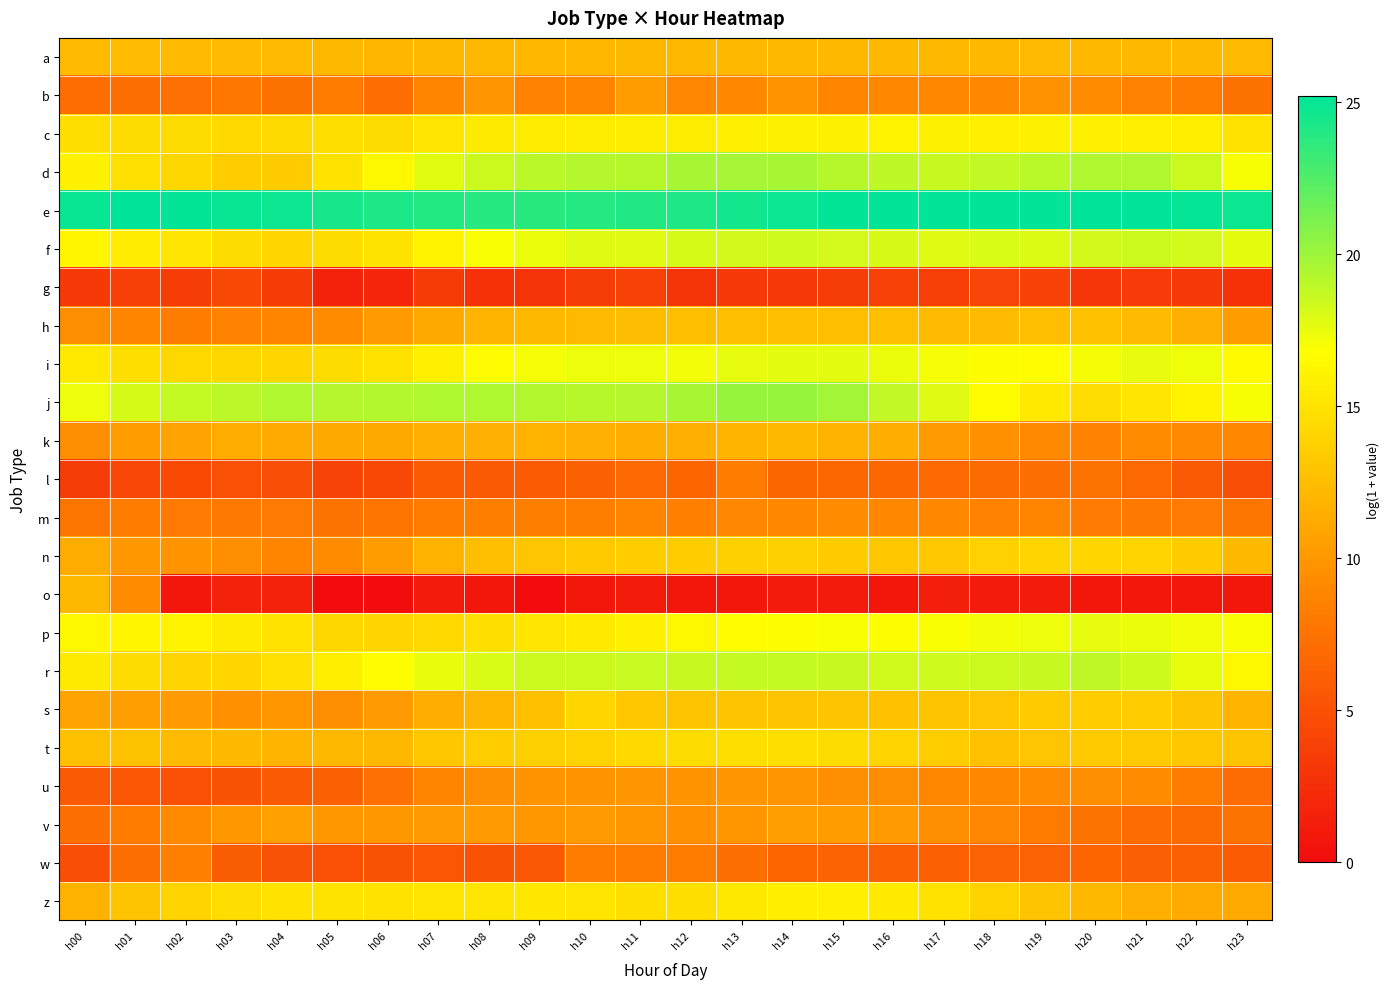

At which category does the chart reach its minimum across all series?

h05